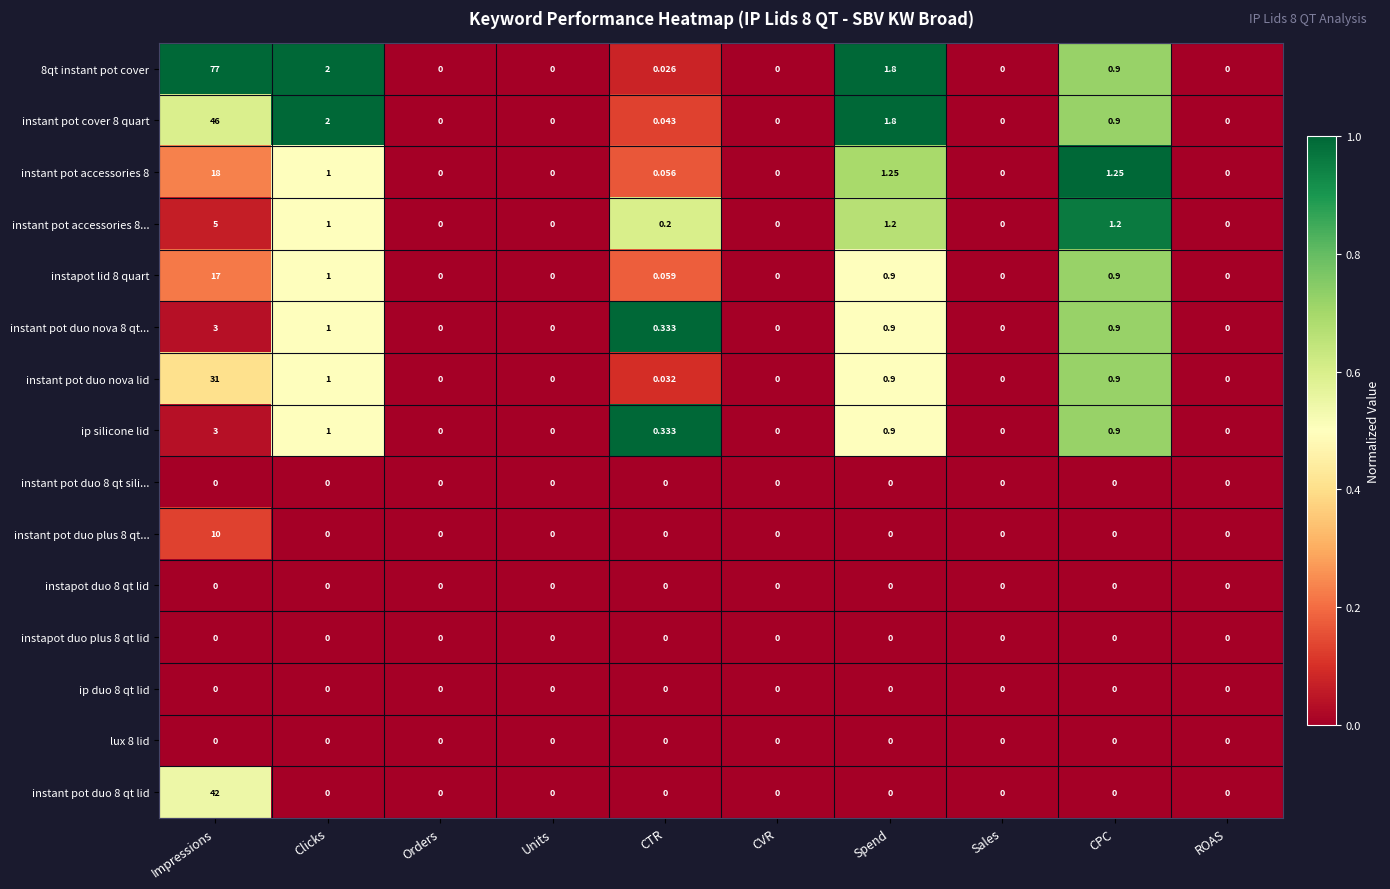

Which label corresponds to the largest value in the chart?

Impressions